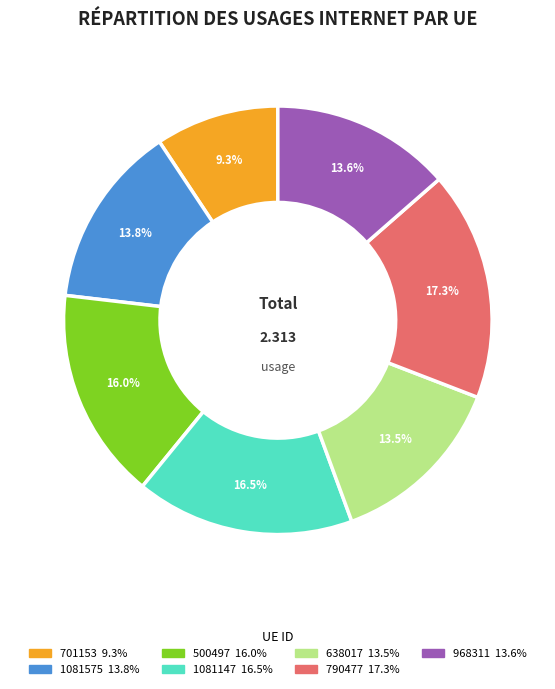

Is there a majority slice in this chart?

No